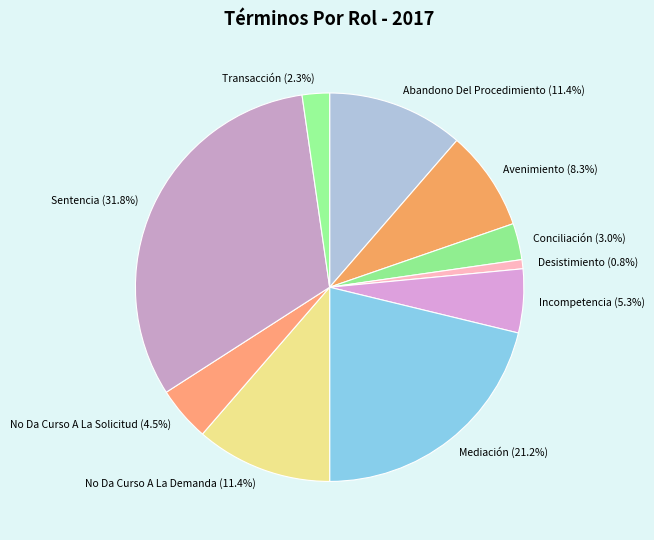

The Sentencia slice represents 18% of the pie. True or false?

False